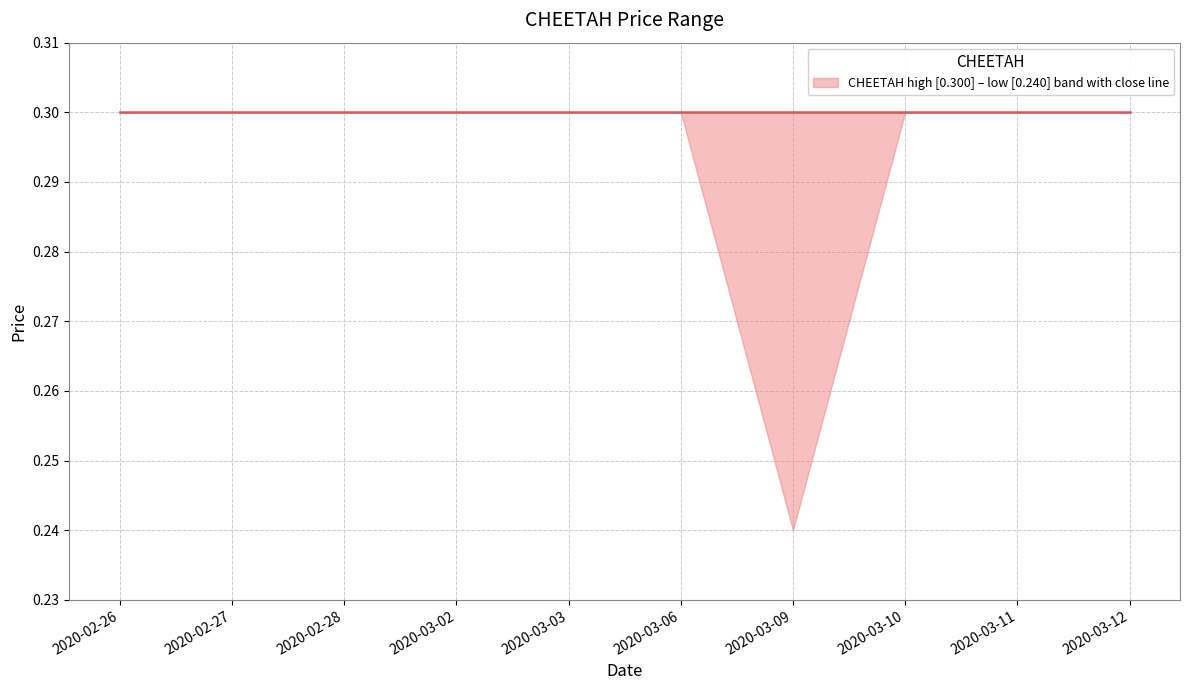

True or false: high and open cross at least once.

False